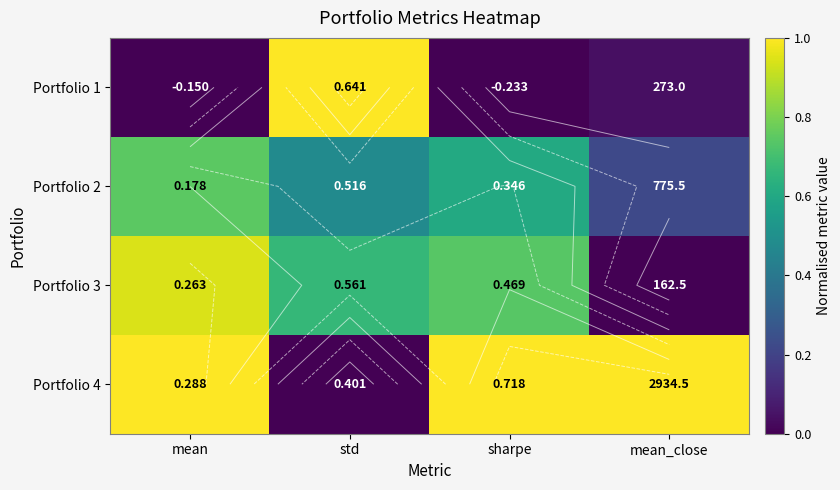

Rank the series at std from highest to lowest value.

Portfolio 1, Portfolio 3, Portfolio 2, Portfolio 4